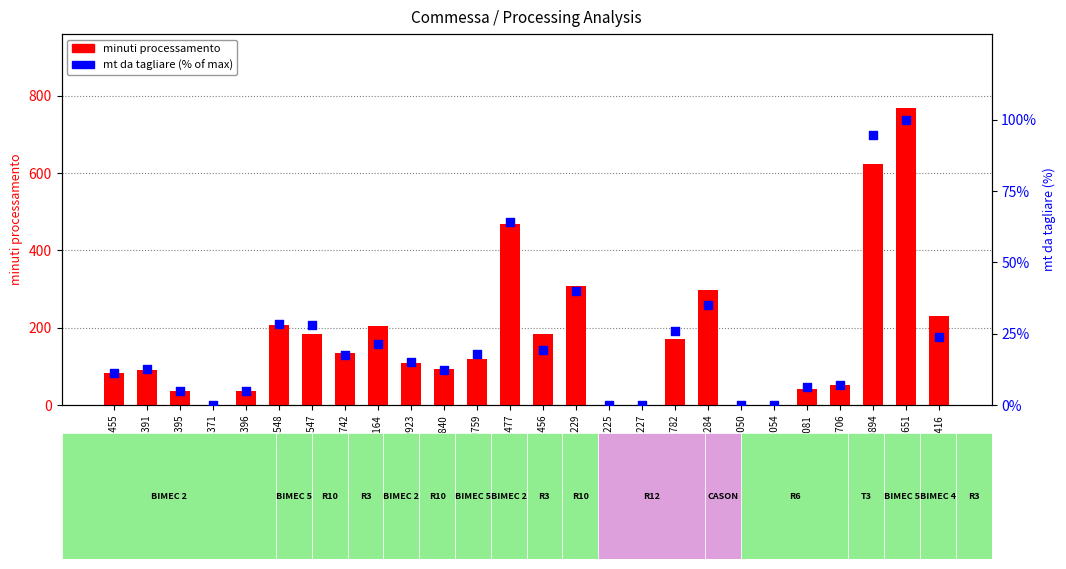

Which series has the largest Y range (max minus min)?

minuti processamento